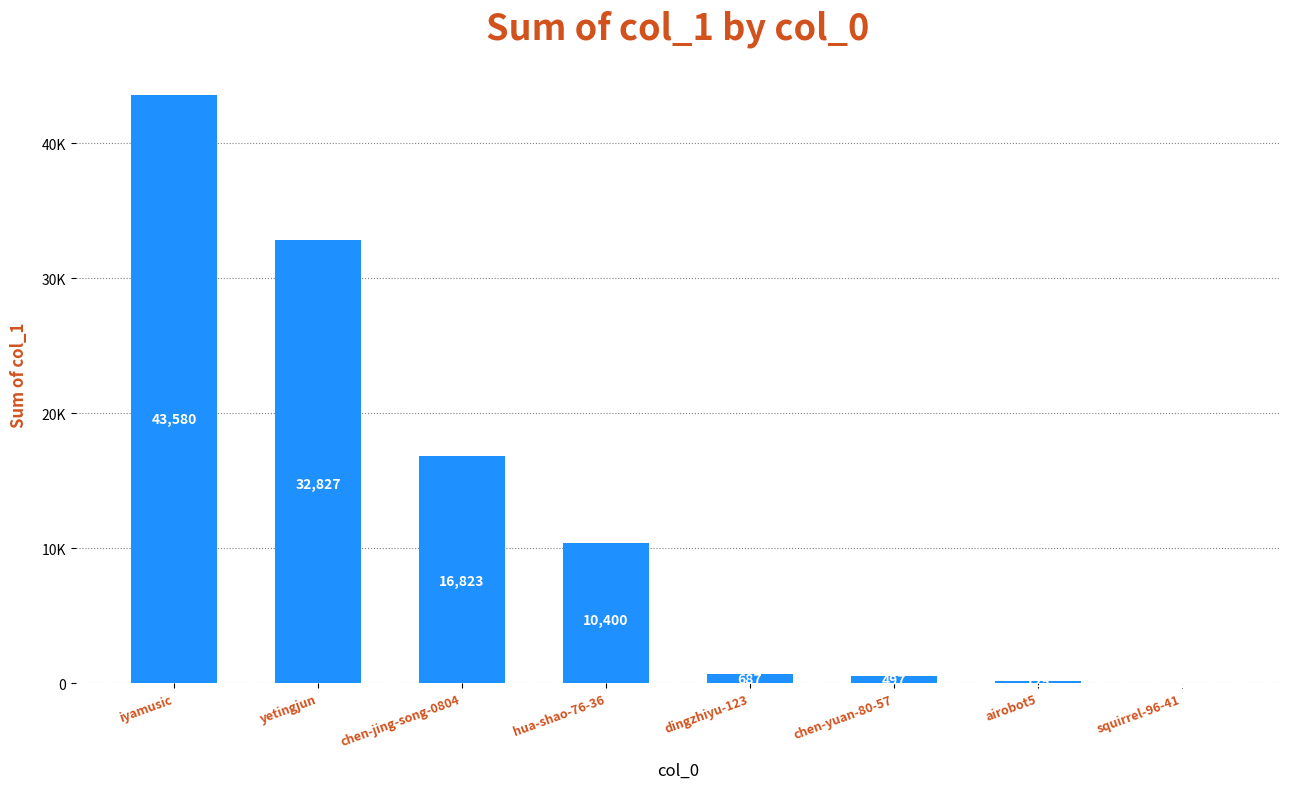

What position from the left is hua-shao-76-36?

4